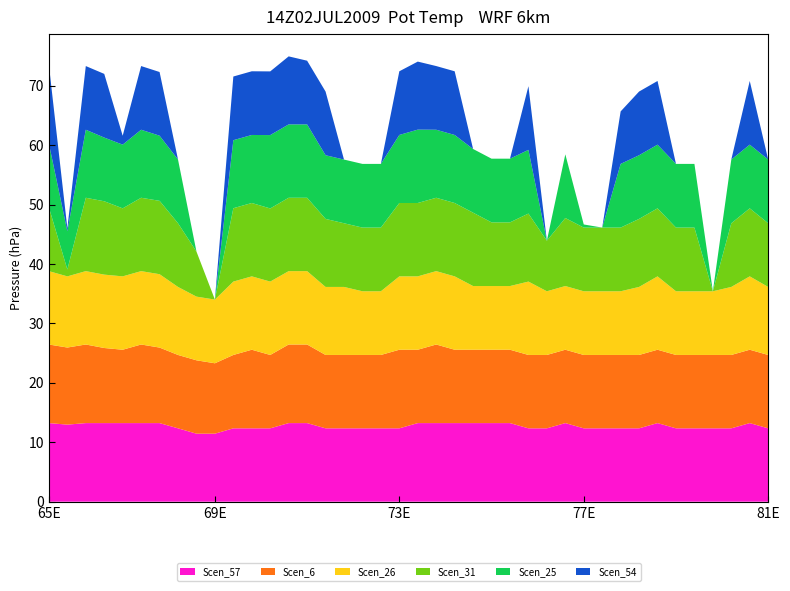

Reading left to right, list all the values displayed in this chart.

Scen_57: 13.2	13.0	13.2	13.2	13.2	13.2	13.2	12.3	11.4	11.4	12.3	12.3	12.3	13.2	13.2	12.3	12.3	12.3	12.3	12.3	13.2	13.2	13.2	13.2	13.2	13.2	12.3	12.3	13.2	12.3	12.3	12.3	12.3	13.2	12.3	12.3	12.3	12.3	13.2	12.3
Scen_31: 10.7	1.2	12.3	12.3	11.4	12.3	12.3	10.7	7.6	0.0	12.3	12.3	12.3	12.3	12.3	11.4	10.7	10.7	10.7	12.3	12.3	12.3	12.3	12.3	10.7	10.7	11.4	8.5	11.4	10.7	10.7	10.7	11.4	11.4	10.7	10.7	0.0	10.7	11.4	10.7
Scen_26: 12.3	12.0	12.3	12.3	12.3	12.3	12.3	11.4	10.7	10.7	12.3	12.3	12.3	12.3	12.3	11.4	11.4	10.7	10.7	12.3	12.3	12.3	12.3	10.7	10.7	10.7	12.3	10.7	10.7	10.7	10.7	10.7	11.4	12.3	10.7	10.7	10.7	11.4	12.3	11.4
Scen_54: 13.2	0.5	10.7	10.7	1.5	10.7	10.7	0.0	0.0	0.0	10.7	10.7	10.7	11.4	10.7	10.7	0.0	0.0	0.0	10.7	11.4	10.7	10.7	0.0	0.0	0.0	10.7	0.0	0.0	0.0	0.0	8.8	10.7	10.7	0.0	0.0	0.0	0.0	10.7	0.0
Scen_6: 13.2	13.0	13.2	12.6	12.3	13.2	12.7	12.3	12.3	11.8	12.3	13.2	12.3	13.2	13.2	12.3	12.3	12.3	12.3	13.2	12.3	13.2	12.3	12.3	12.3	12.3	12.3	12.3	12.3	12.3	12.3	12.3	12.3	12.3	12.3	12.3	12.3	12.3	12.3	12.3
Scen_25: 10.7	6.4	11.4	10.7	10.7	11.4	11.0	10.7	0.0	0.0	11.4	11.4	12.3	12.3	12.3	10.7	10.7	10.7	10.7	11.4	12.3	11.4	11.4	10.7	10.7	10.7	10.7	0.0	10.7	0.5	0.0	10.7	10.7	10.7	10.7	10.7	0.0	10.7	10.7	10.7